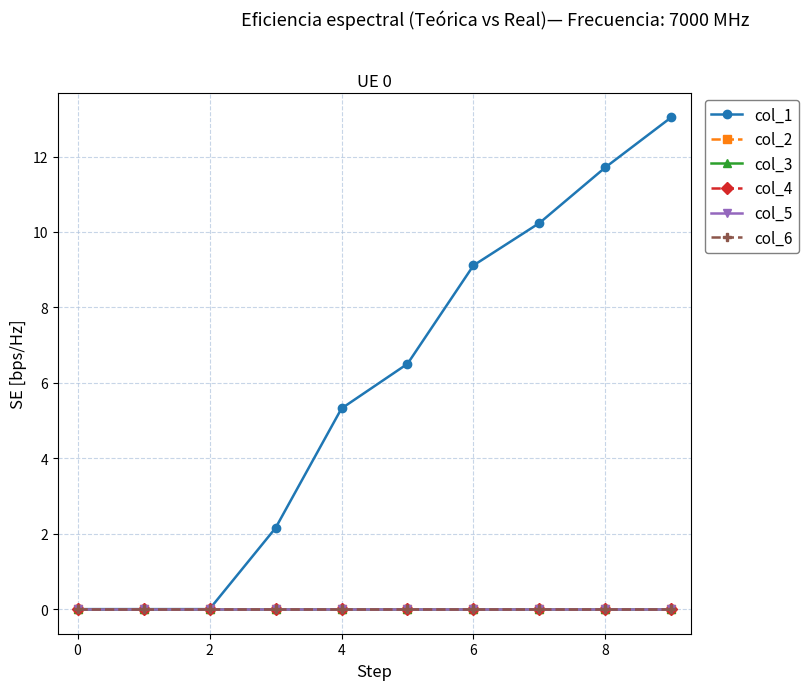

Which series has the largest total across all categories?

col_1